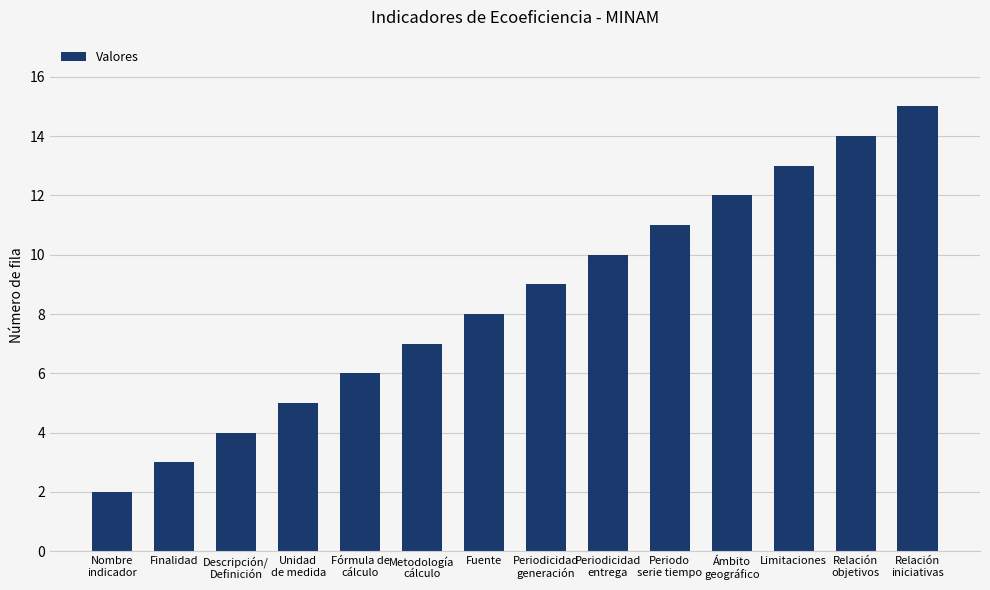

Which has a higher value, Periodicidad
generación or Relación
iniciativas?

Relación
iniciativas